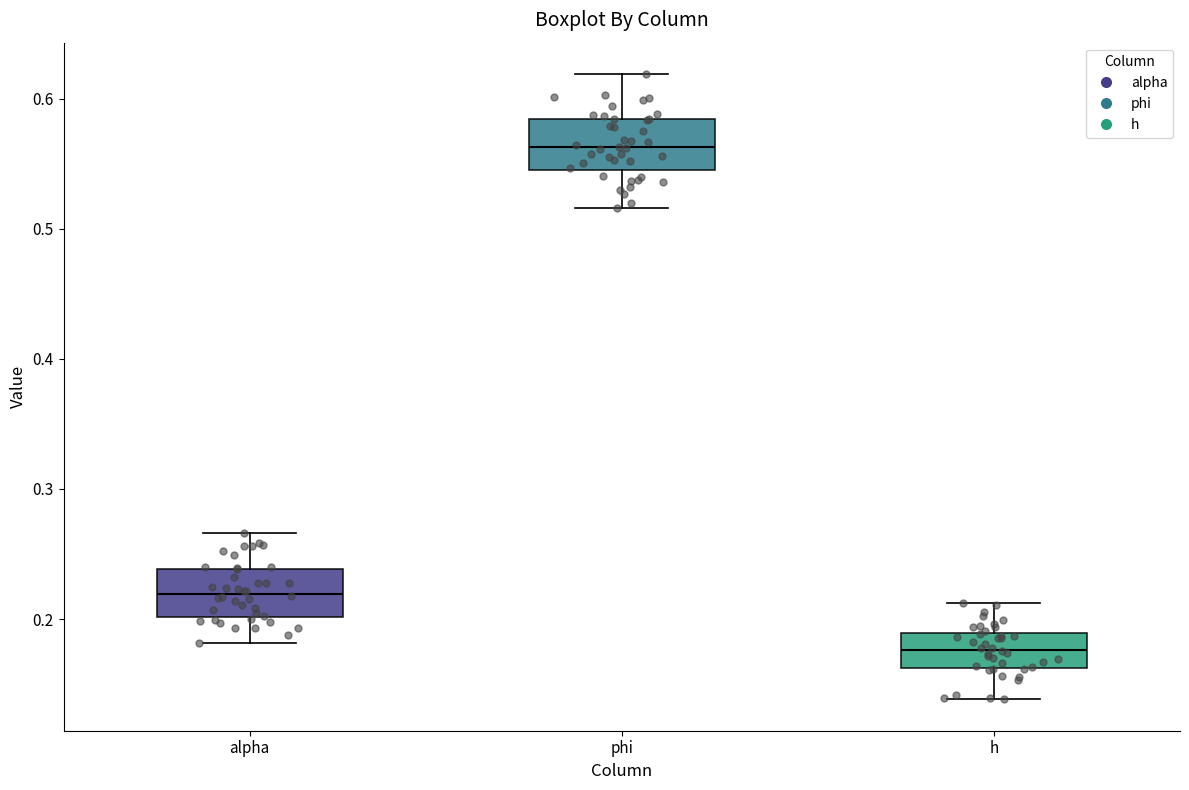

Reading left to right, read every box against the y-axis: the position of its median line, the range the box covers, and the ends of its whiskers. The values are not printed on the chart, so give them approximately, as read against the axis.

alpha: median 0.22, box 0.20 to 0.24, whiskers 0.18 to 0.27
phi: median 0.56, box 0.55 to 0.58, whiskers 0.52 to 0.62
h: median 0.18, box 0.16 to 0.19, whiskers 0.14 to 0.21